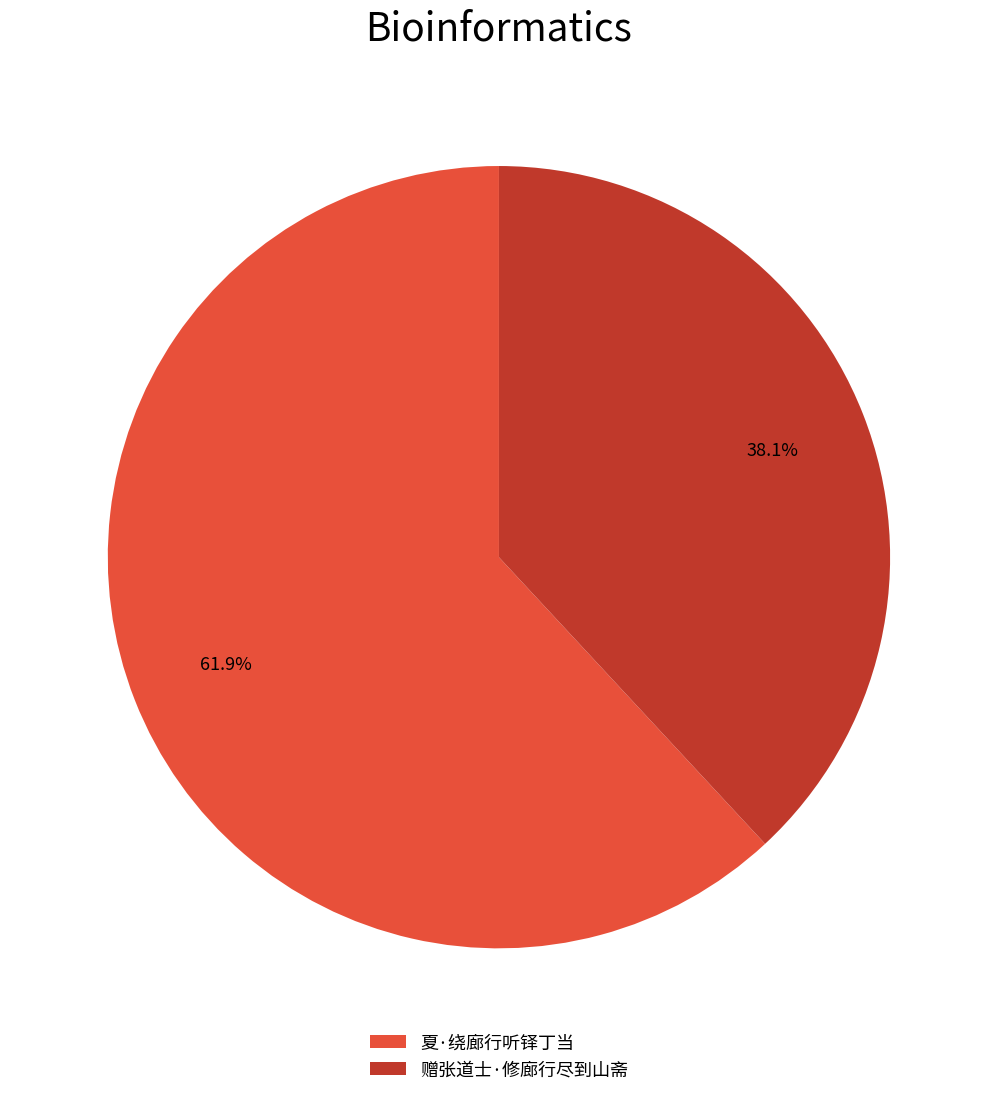

Which slice is the smallest?

赠张道士·修廊行尽到山斋